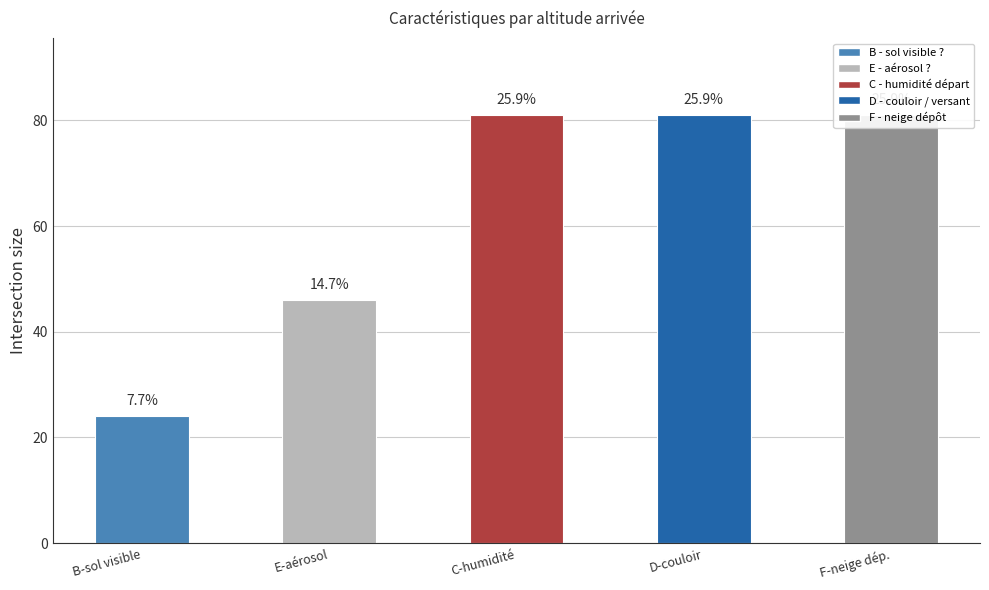

Reading left to right, extract all data points from this chart.

B-sol visible=24	E-aérosol=46	C-humidité=81	D-couloir=81	F-neige dép.=81